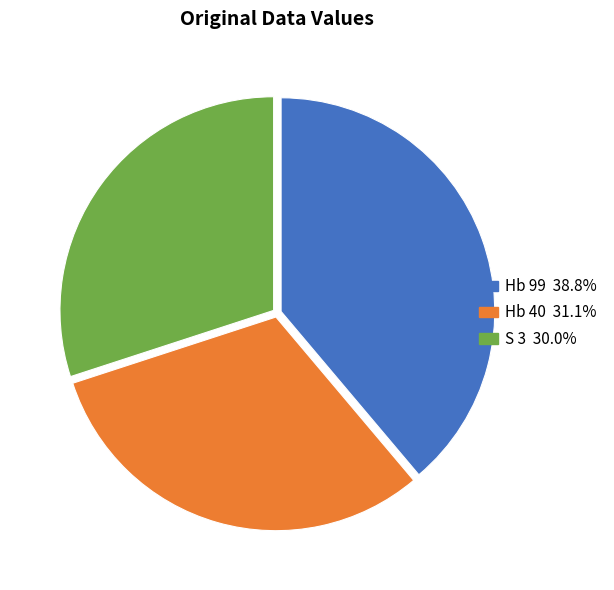

Count the number of slices in the pie.

3